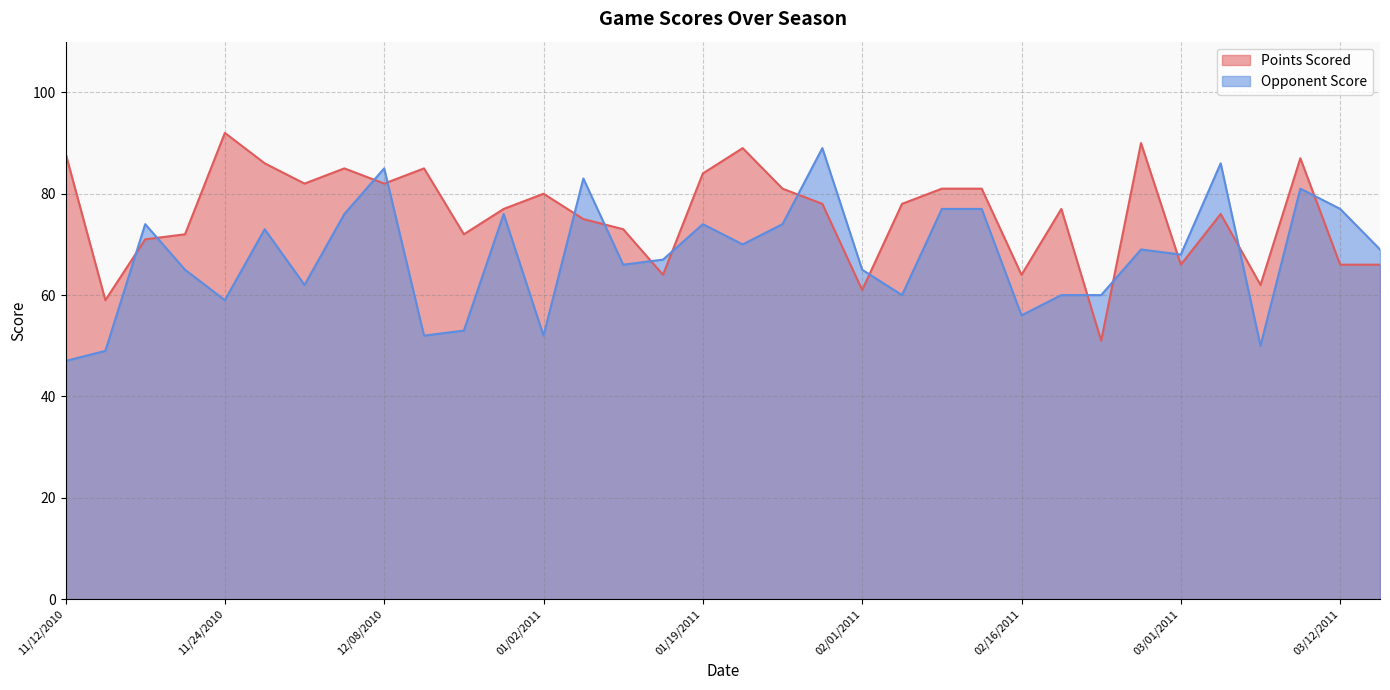

How many interior local valleys does the Opponent Score series have?

10